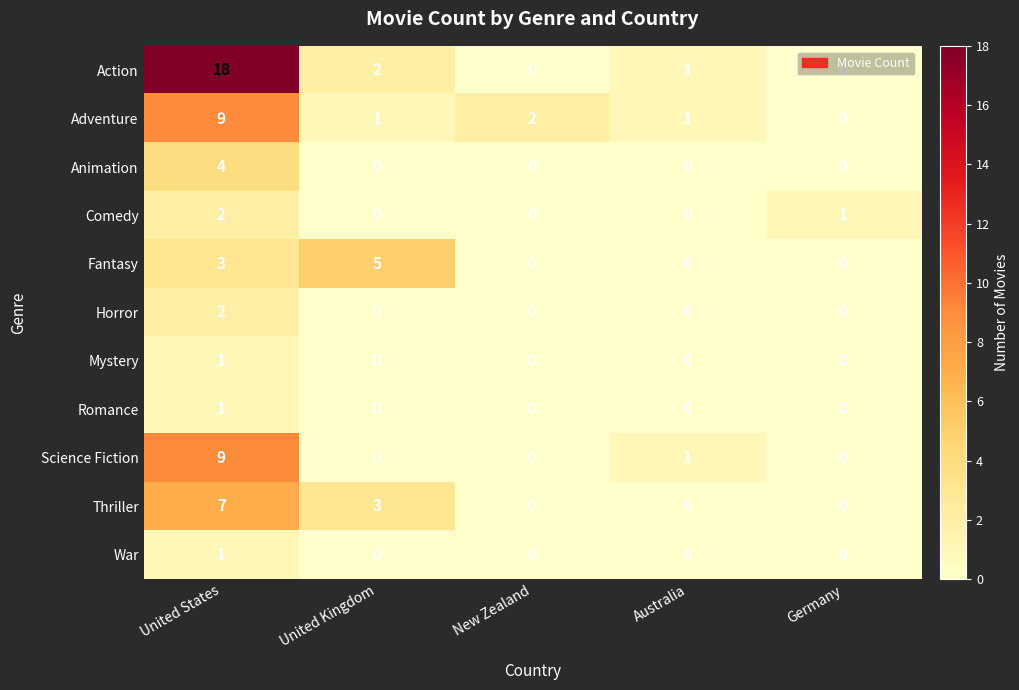

What is the approximate value of Action at United States, to the nearest 10?

20